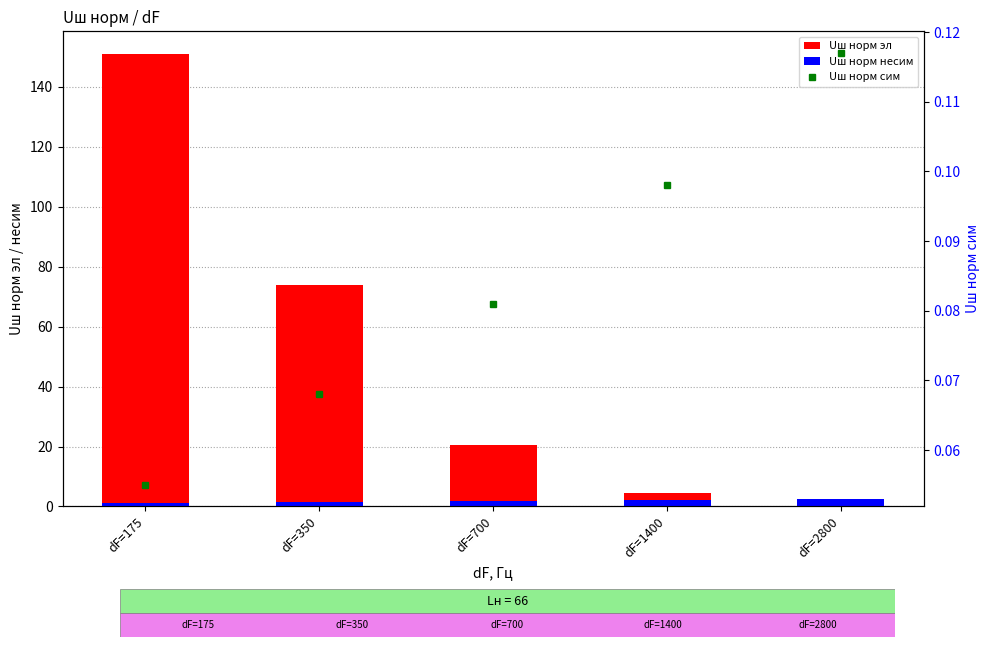

Reading left to right, what are all the values shown in this chart?

Uш норм эл: dF=175=151.0	dF=350=74.0	dF=700=20.5	dF=1400=4.6	dF=2800=1.0
Uш норм несим: dF=175=1.2	dF=350=1.5	dF=700=1.7	dF=1400=2.1	dF=2800=2.6
Uш норм сим: dF=175=0.1	dF=350=0.1	dF=700=0.1	dF=1400=0.1	dF=2800=0.1